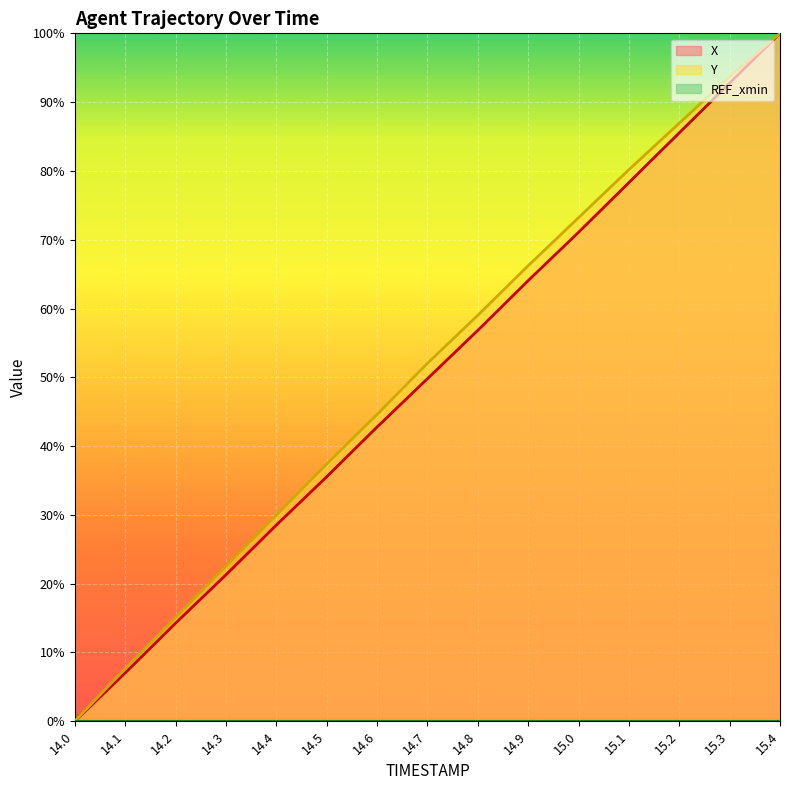

What is the value of the X point at the 2nd from the left?

7.0